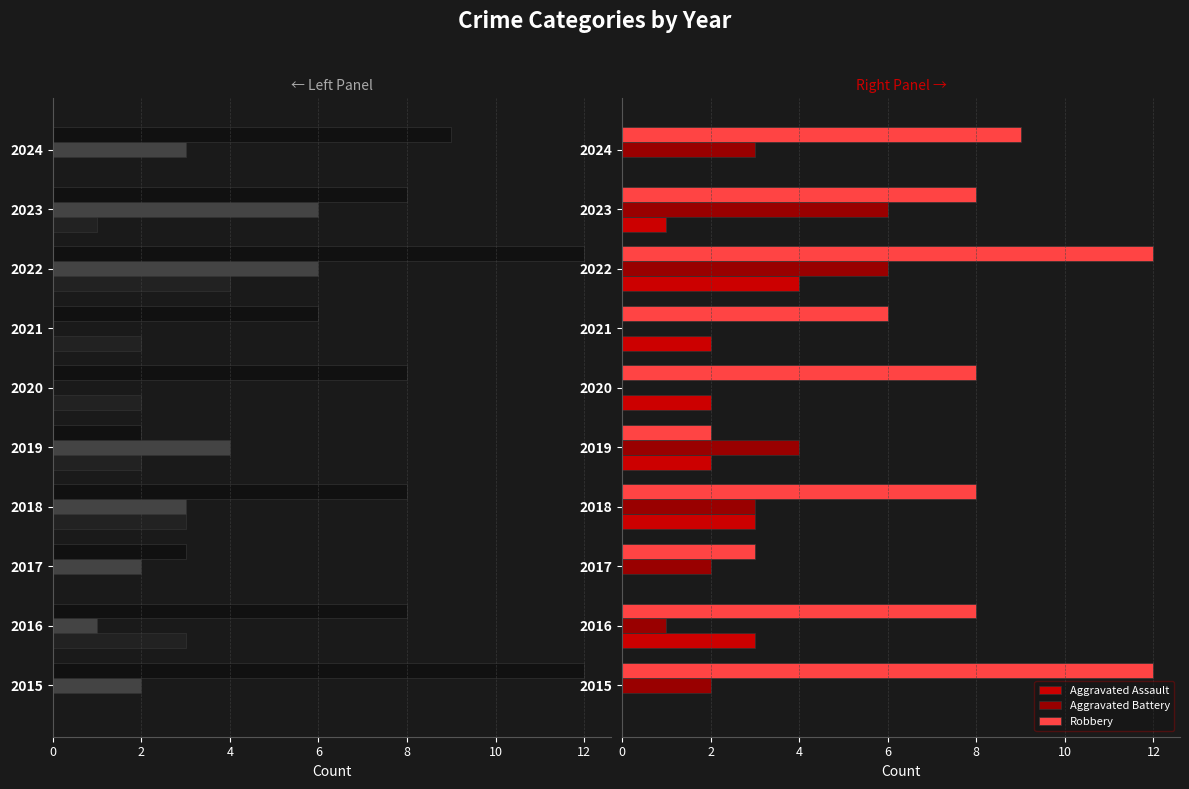

What is the sum of all Aggravated Battery values?

27